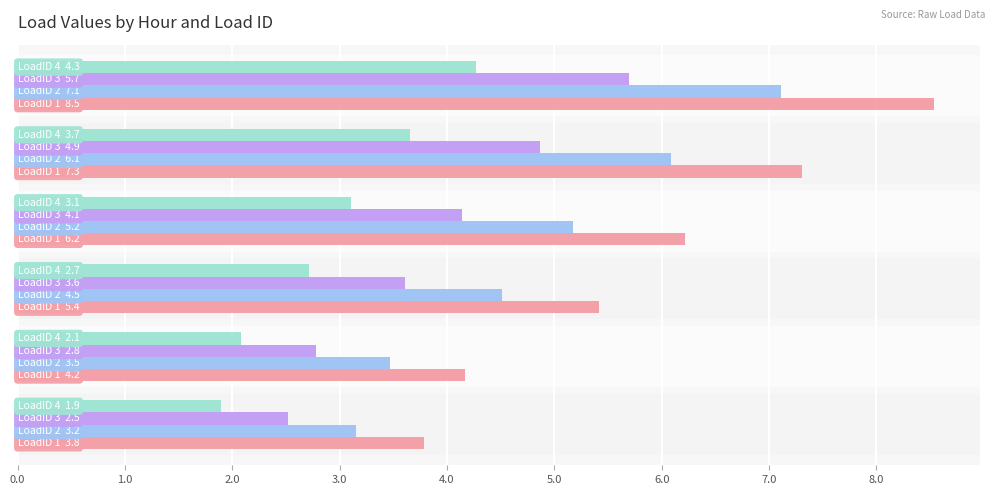

How many data points does each series have?

6